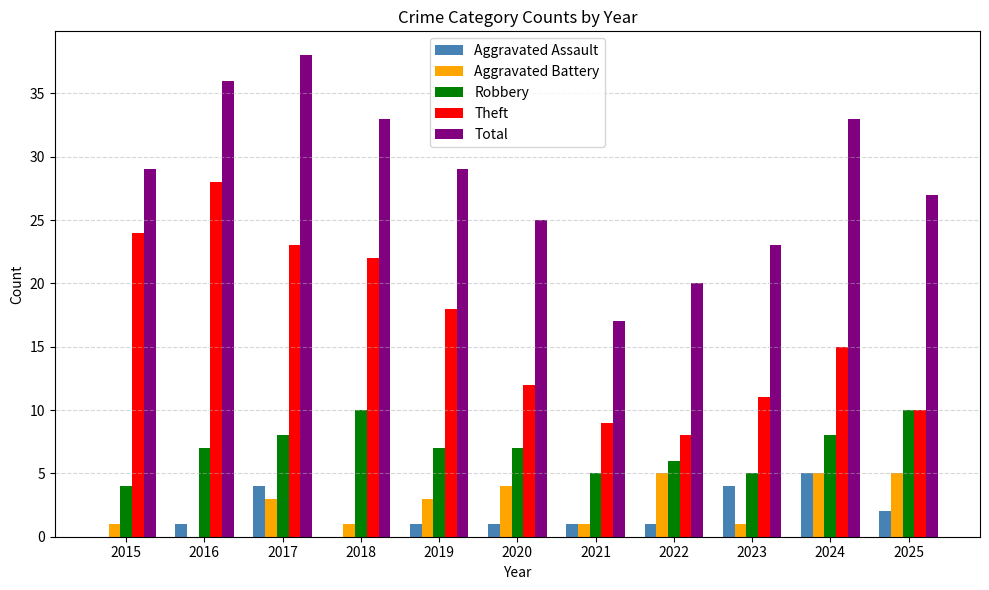

Count the number of data series in this chart.

5